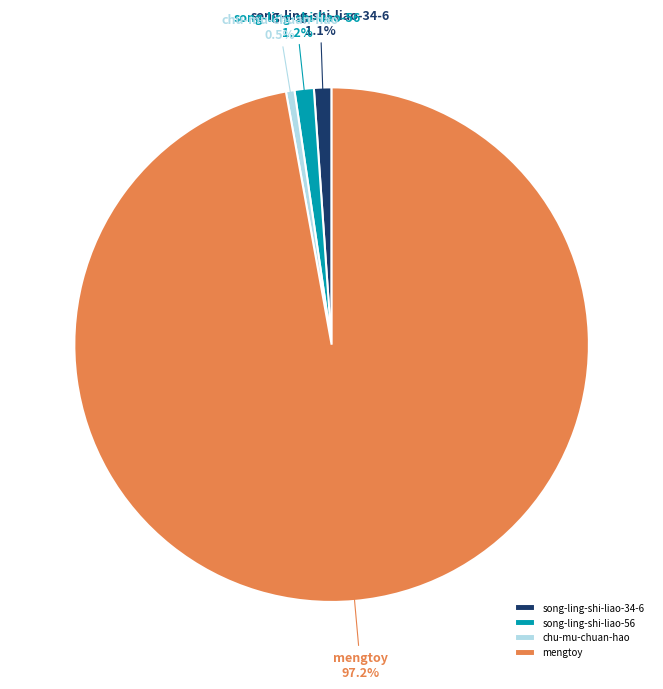

What portion of the pie excludes chu-mu-chuan-hao?

99.5%